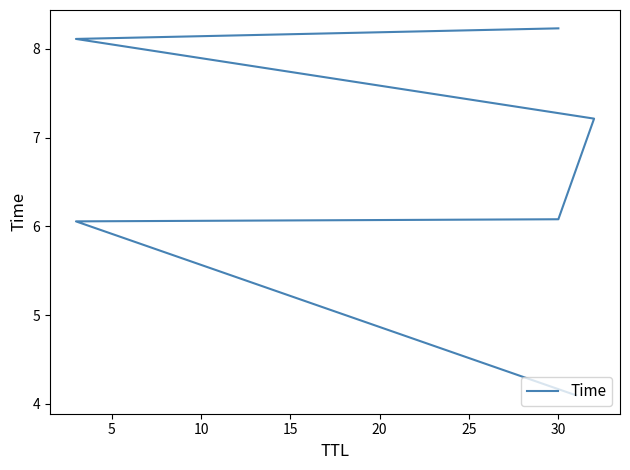

How many values exceed 7?

3